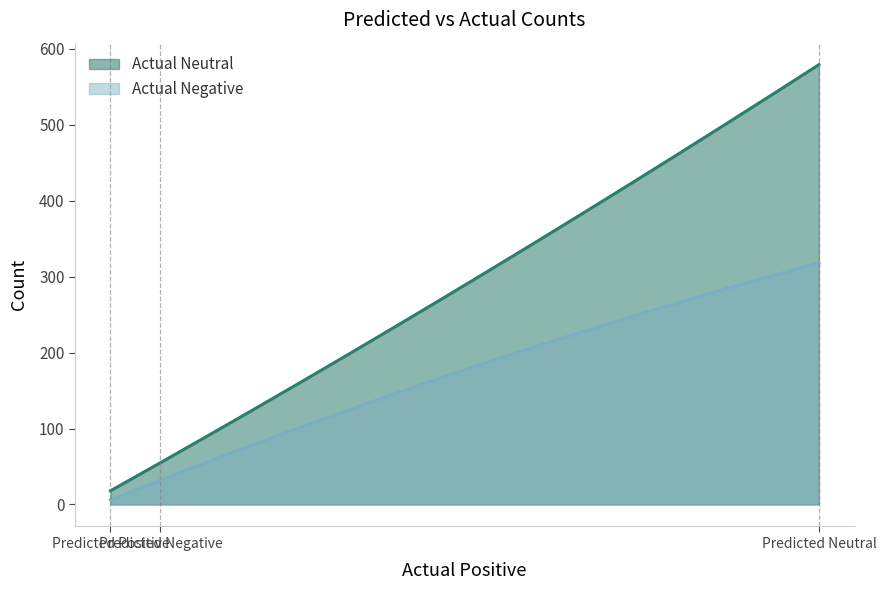

Rank the categories by Actual Neutral value from highest to lowest.

Predicted Neutral, Predicted Negative, Predicted Positive